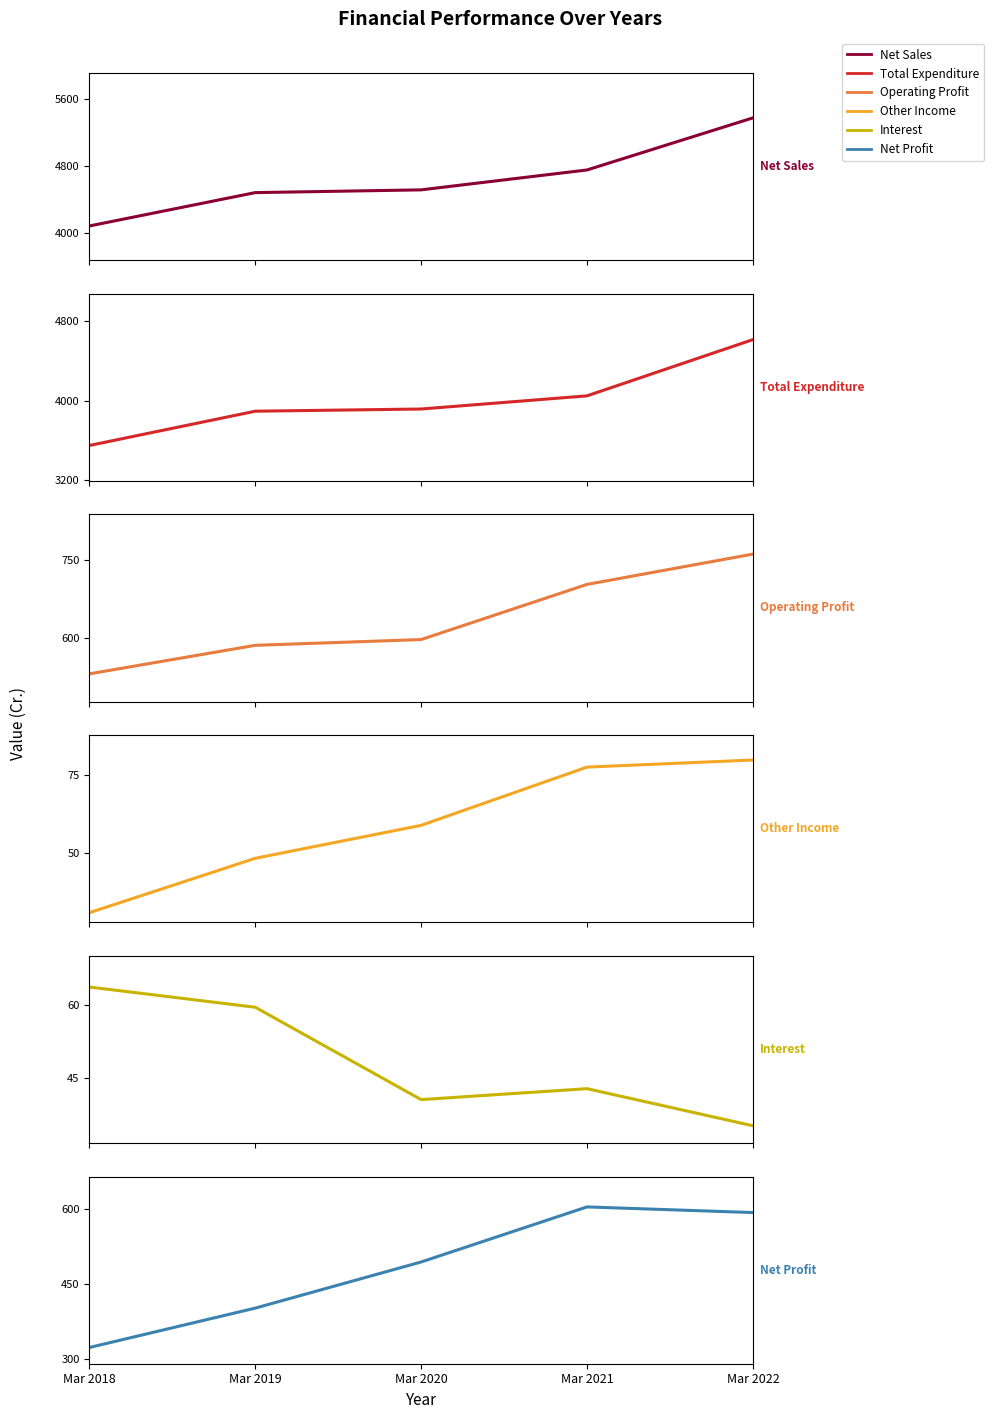

Is it true that Interest equals 35.3 at Mar 2022?

True